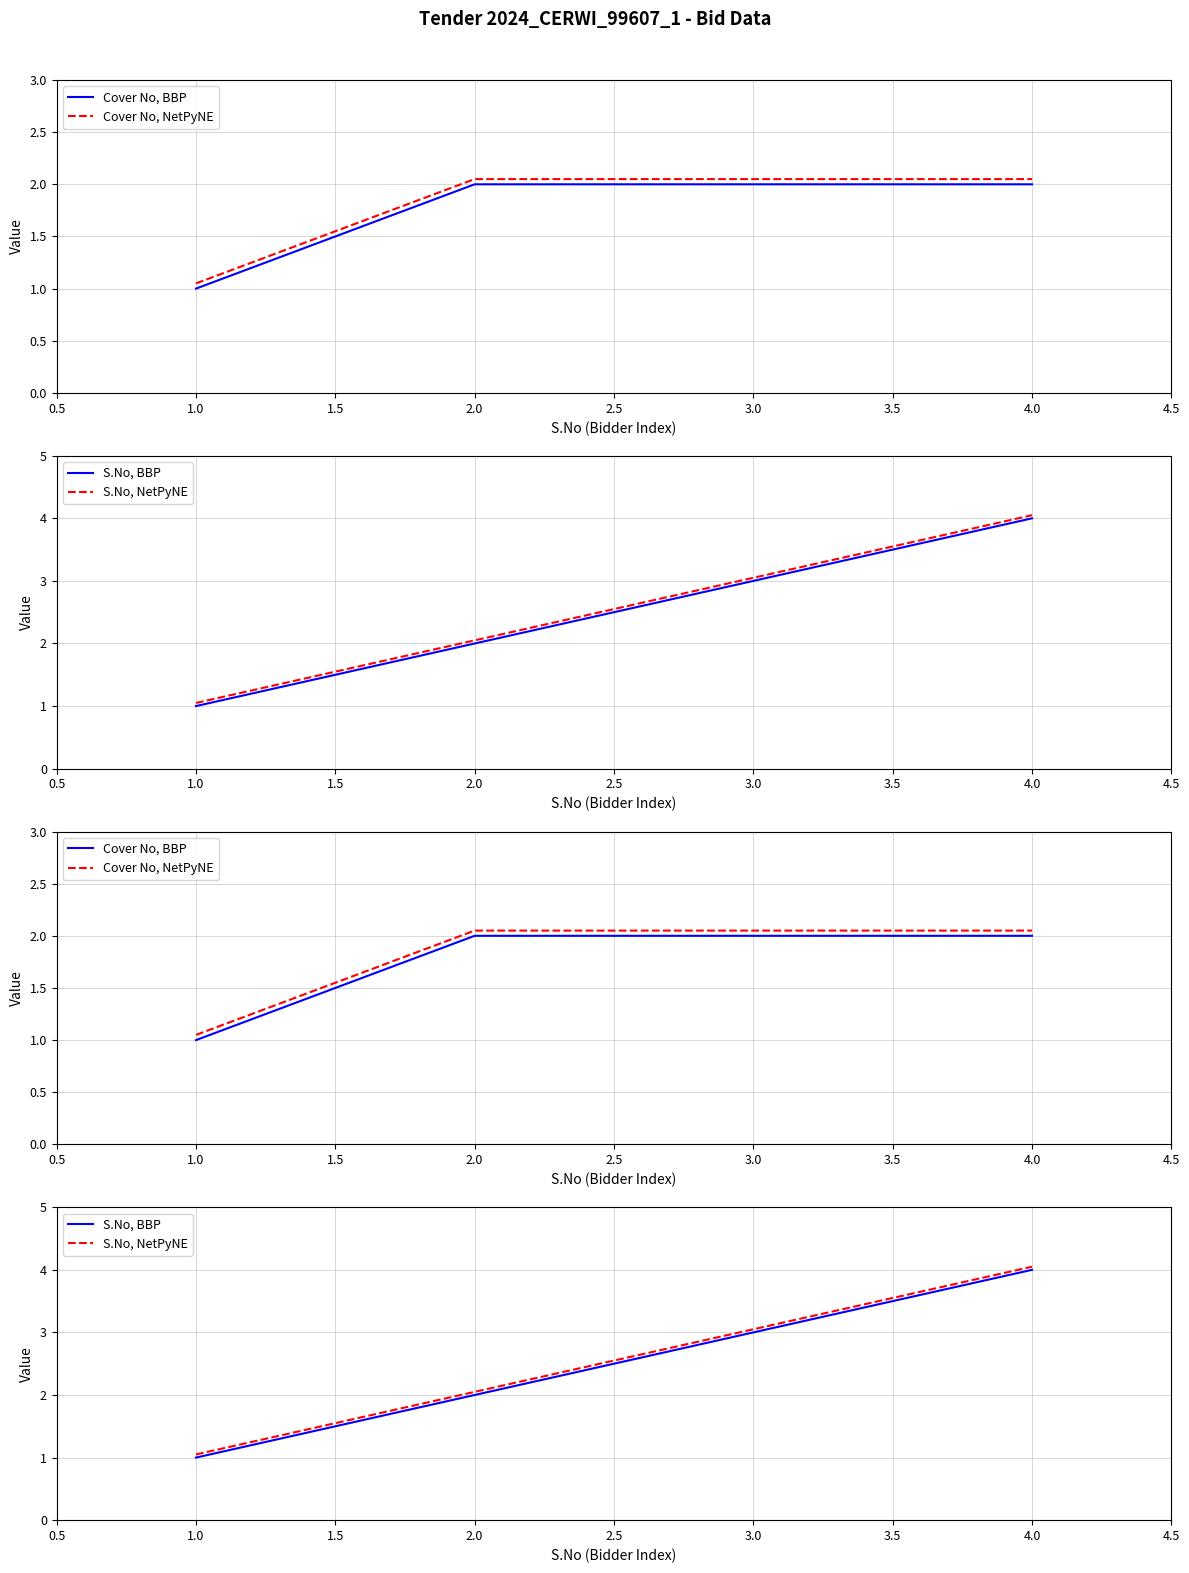

What is the minimum value shown in the chart?

1.0